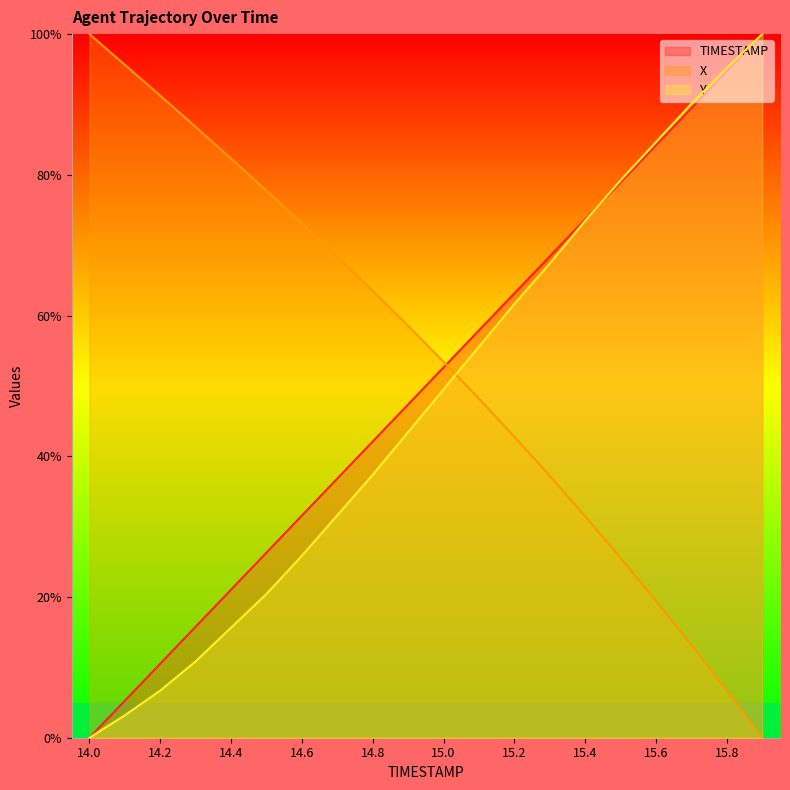

How many values in TIMESTAMP are above zero?

19